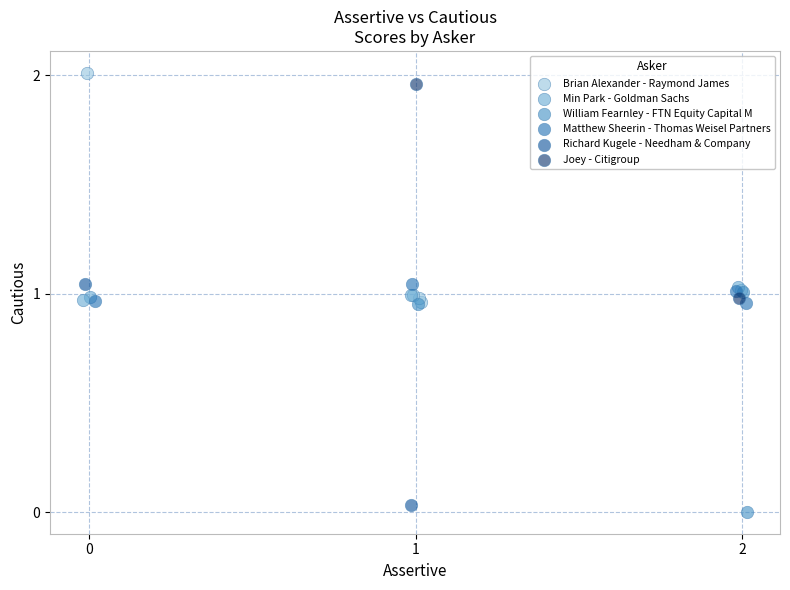

Which series has the largest Y range (max minus min)?

Brian Alexander - Raymond James